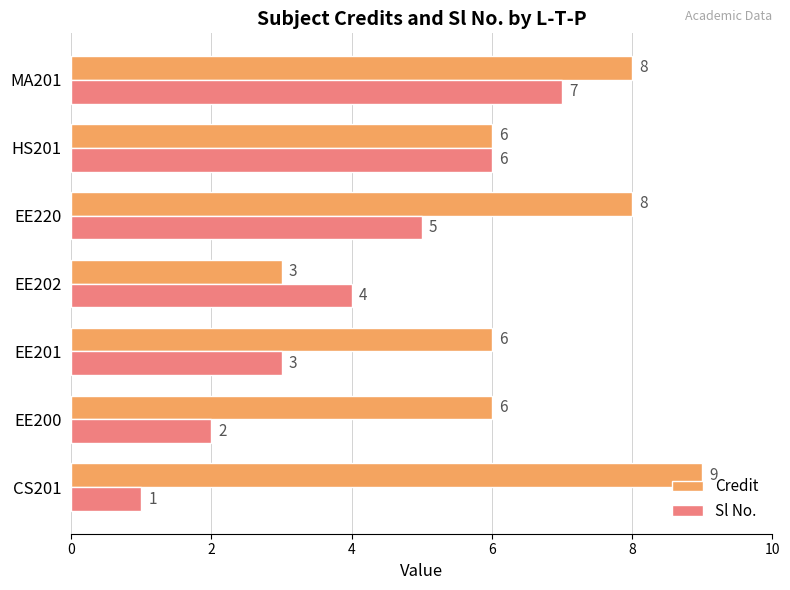

What value does the Sl No. series have at MA201?

7